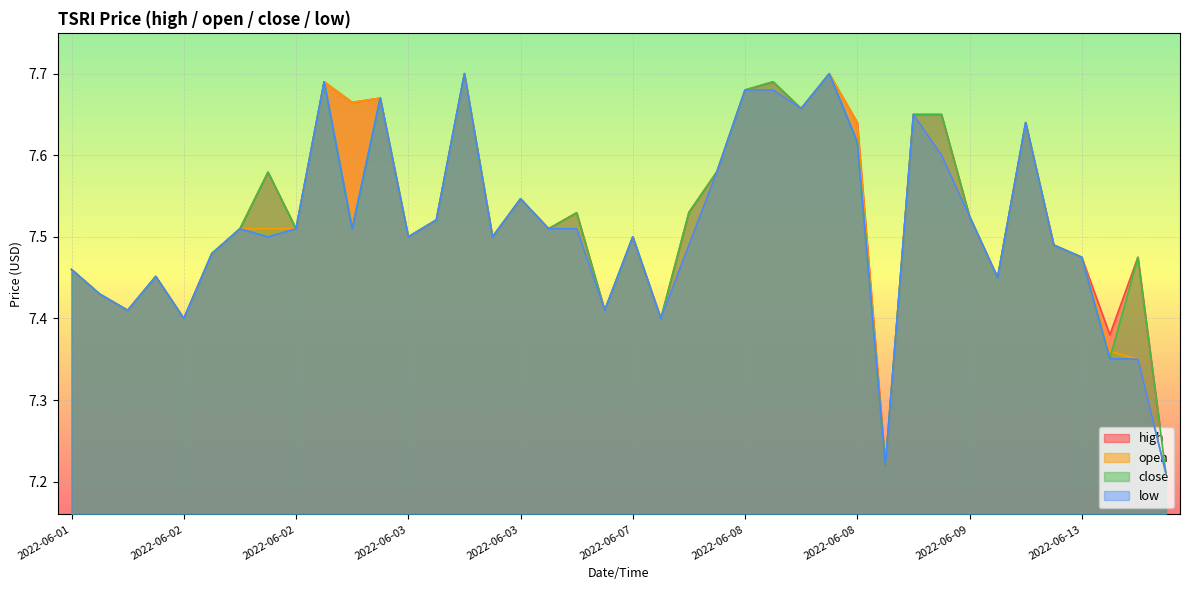

Is the value of close at 2022-06-02 greater than the value of low at 2022-06-13?

No